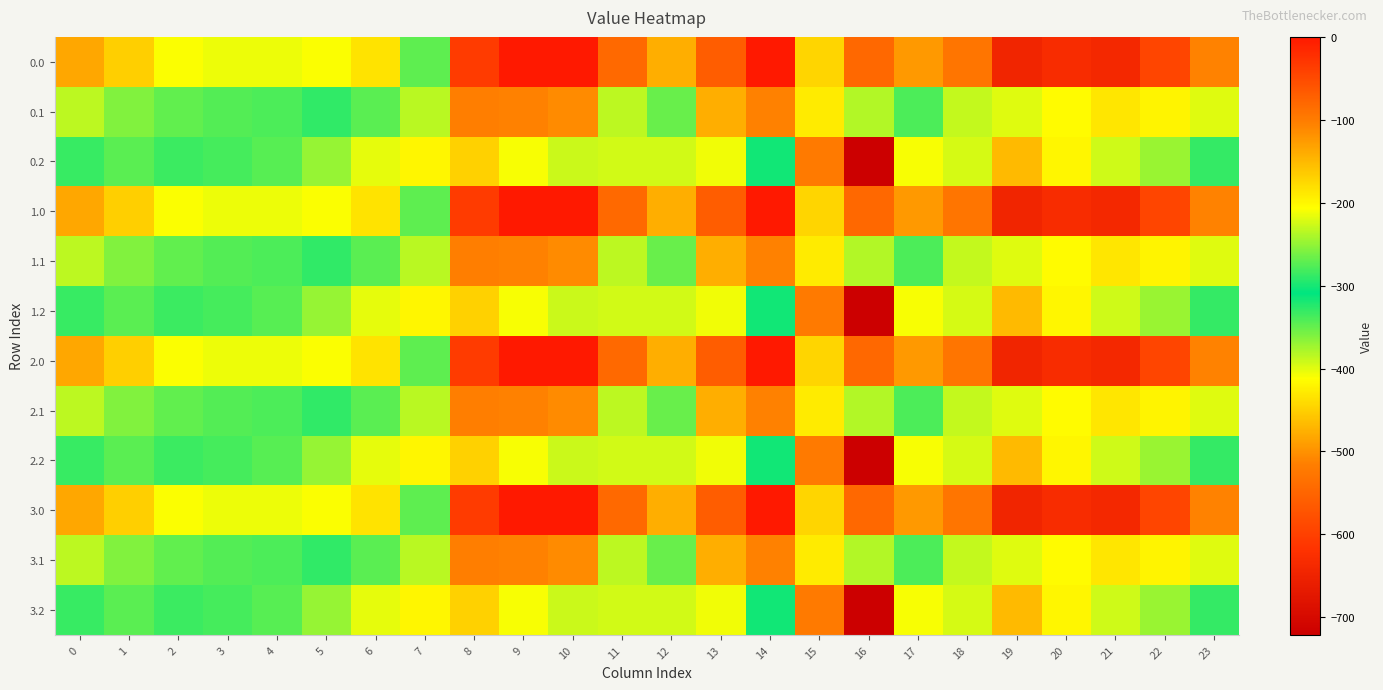

At which category does the chart reach its minimum across all series?

16